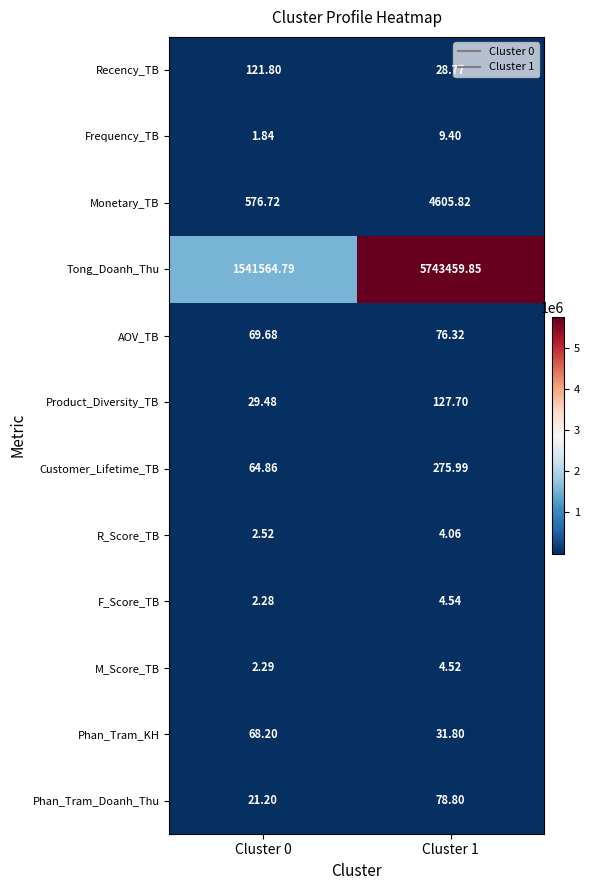

At Cluster 0, list the series in order from smallest to largest.

Frequency_TB, F_Score_TB, M_Score_TB, R_Score_TB, Phan_Tram_Doanh_Thu, Product_Diversity_TB, Customer_Lifetime_TB, Phan_Tram_KH, AOV_TB, Recency_TB, Monetary_TB, Tong_Doanh_Thu